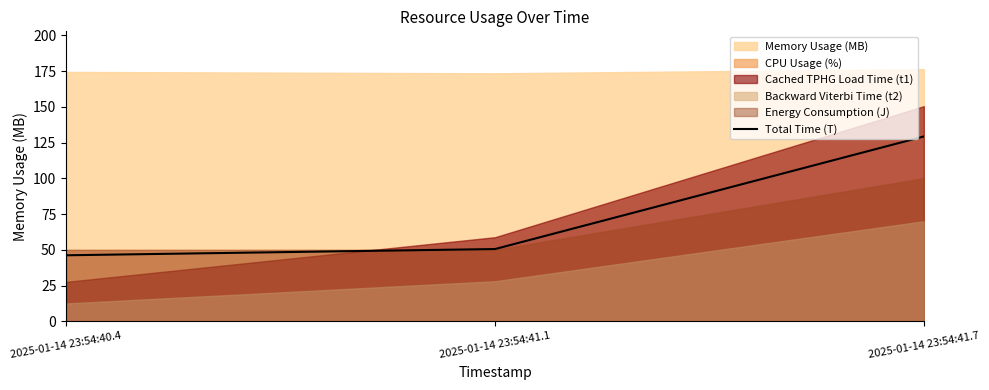

How many lines are shown in the chart?

1